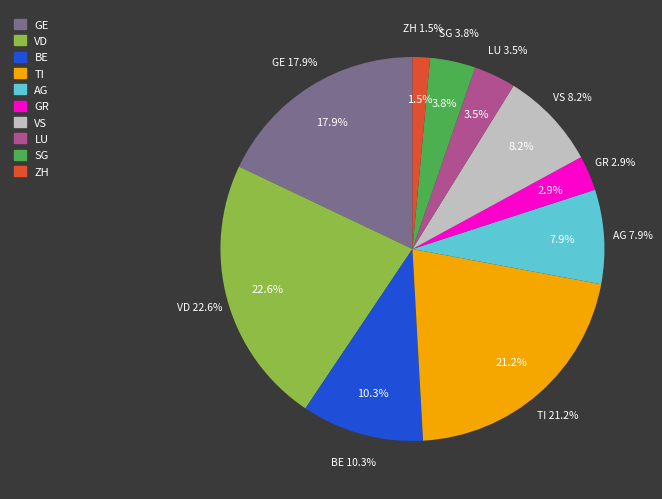

What percentage is the VS slice, to the nearest percent?

8%